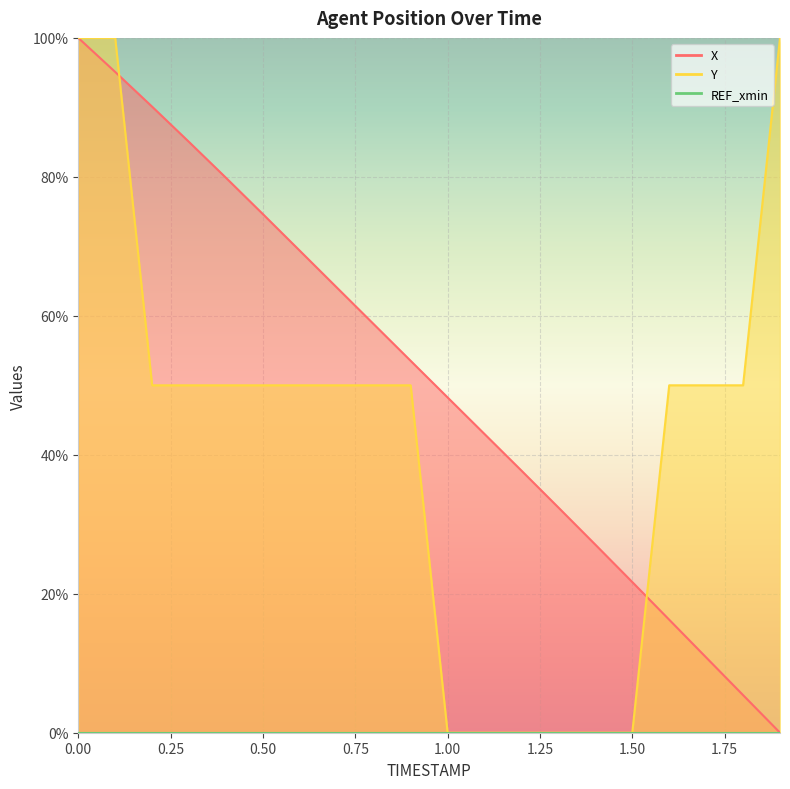

How many positive values does the X series have?

19